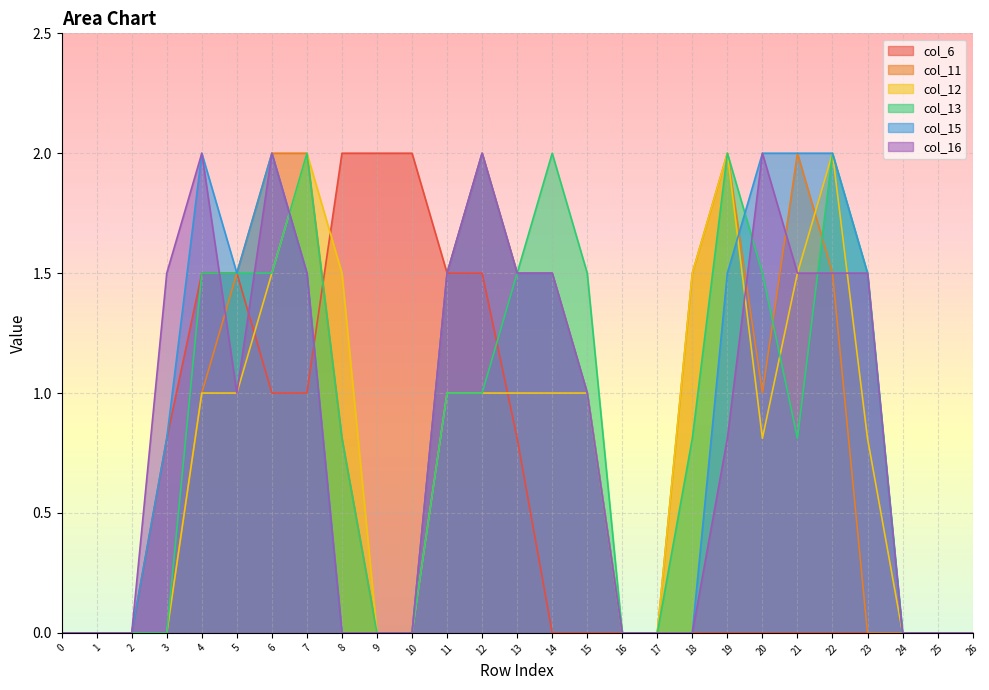

Which label corresponds to the largest value in the chart?

8